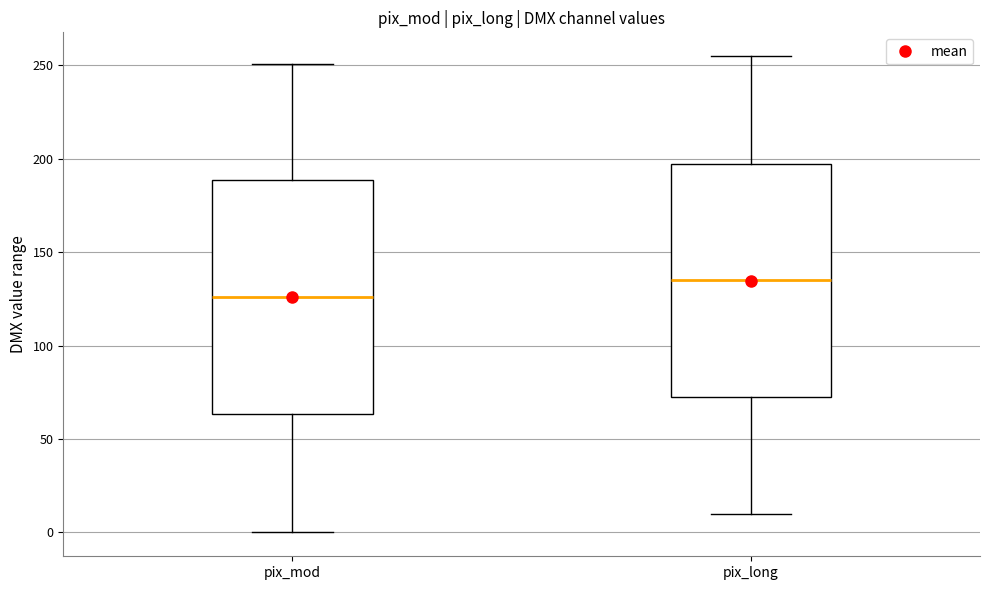

Where is the lower edge of the box for pix_long on the y-axis? The values are not printed on the chart, so give them approximately, as read against the axis.

75